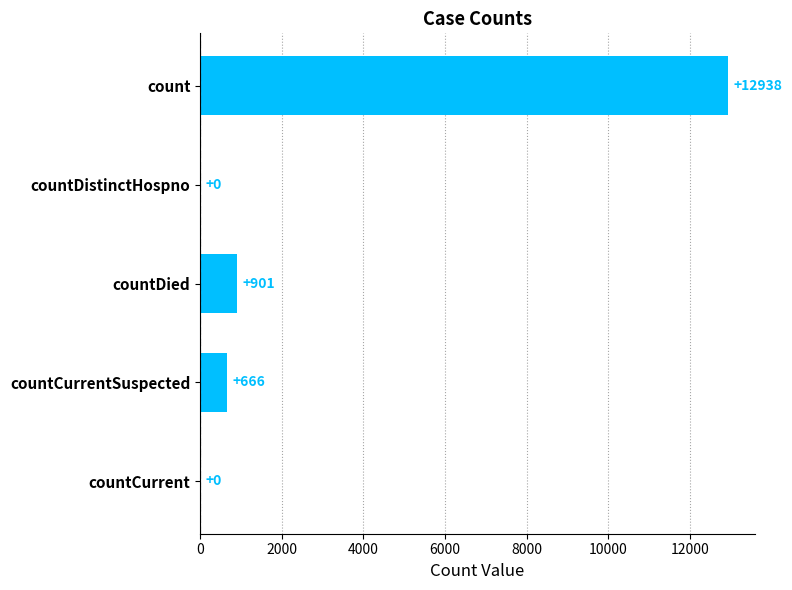

How many categories are shown in the chart?

5